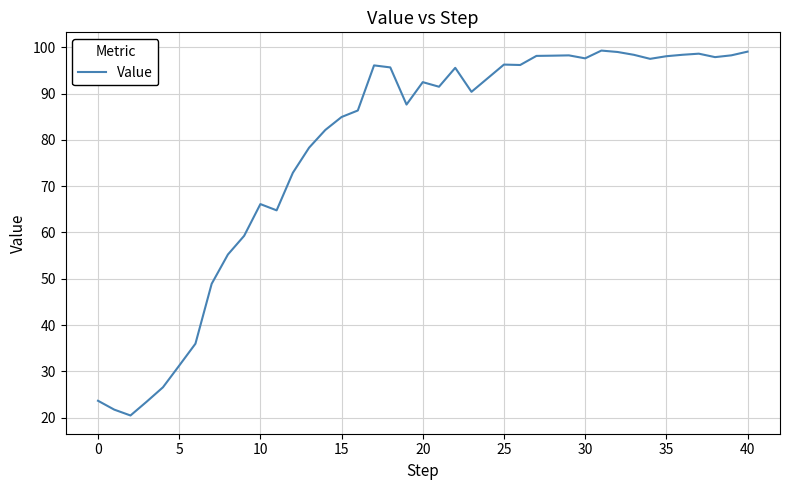

What is the maximum value shown in the chart?

99.3